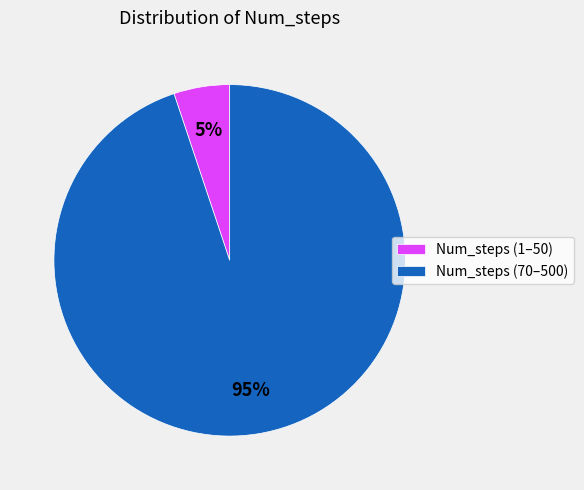

The Num_steps (1–50) slice represents 5% of the pie. True or false?

True